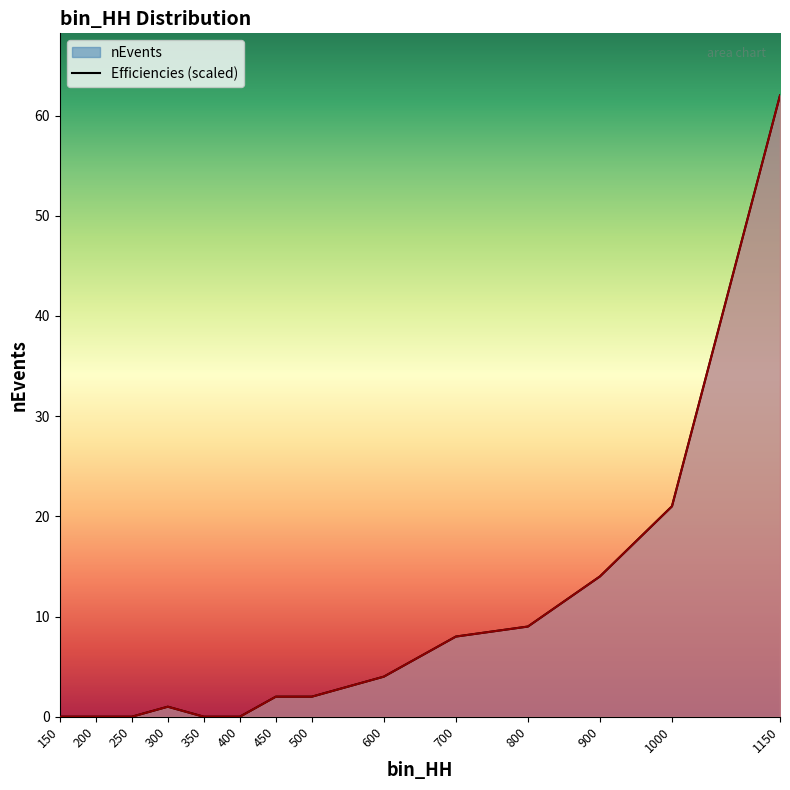

List the series in order of their peak value, highest first.

nEvents, Efficiencies